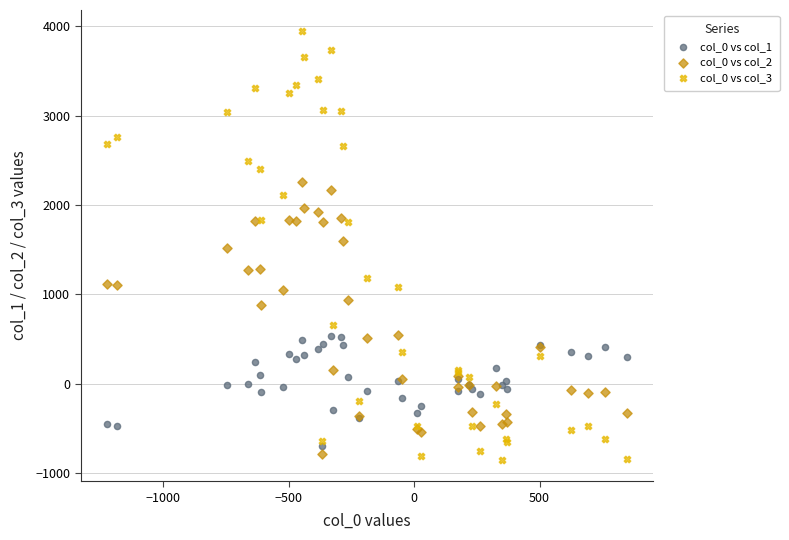

Which series contains the lowest Y value?

col_0 vs col_3